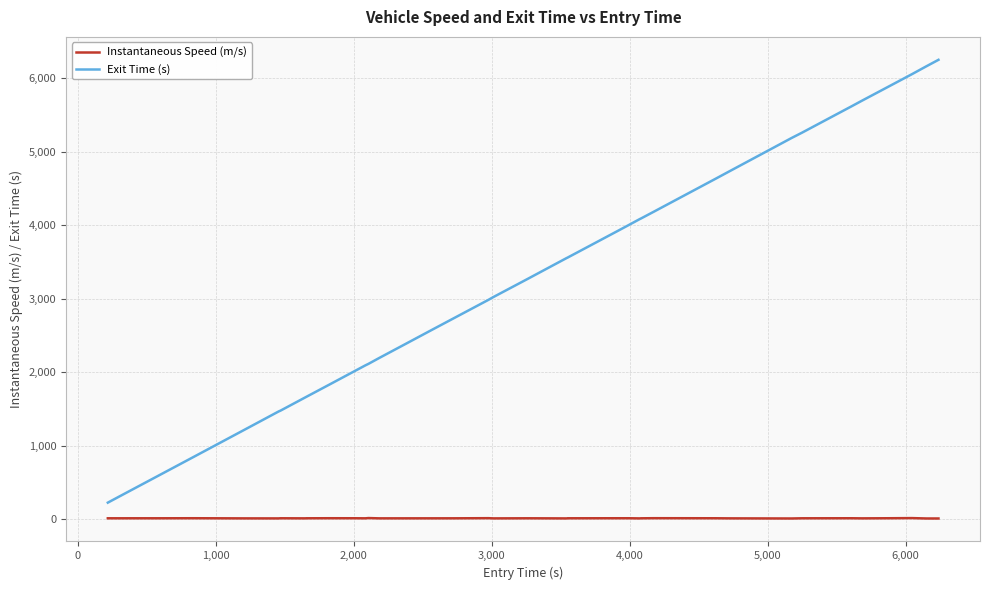

What is the highest value of the Instantaneous Speed (m/s) series?

15.2